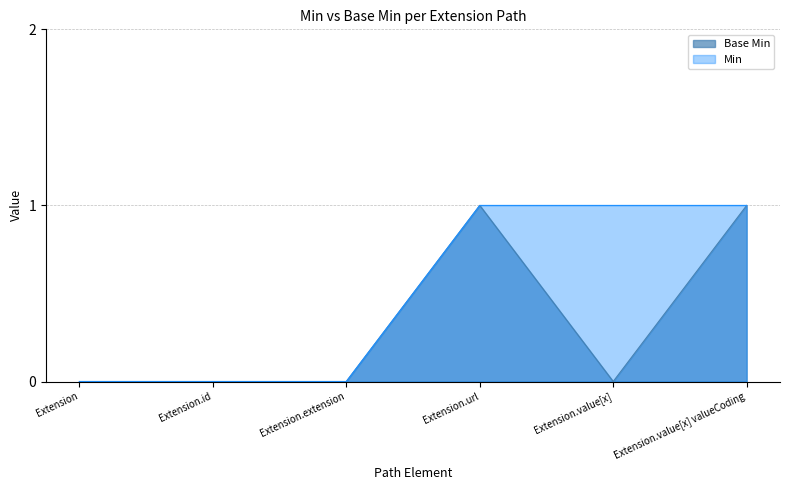

What is the greatest value displayed?

1